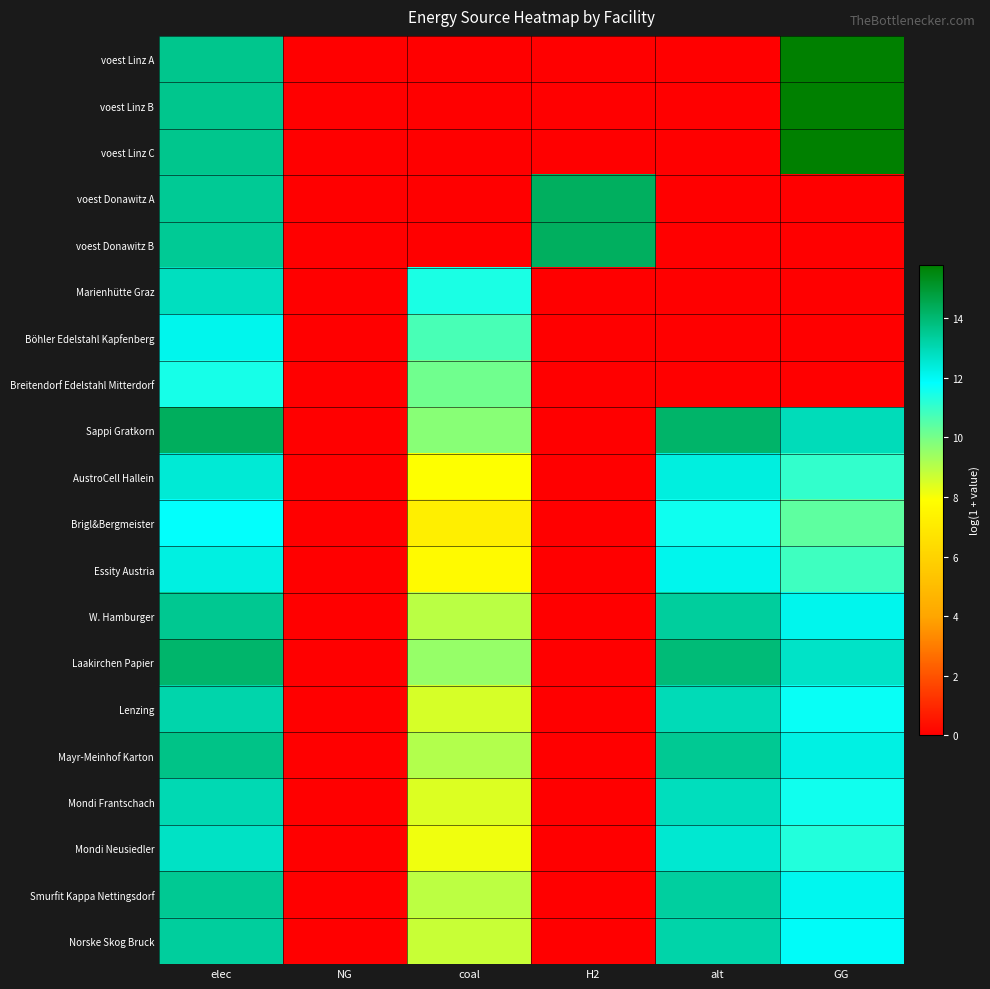

Reading right to left, list all the values displayed in this chart.

voest Linz A: GG=15.8	alt=0.0	H2=0.0	coal=0.0	NG=0.0	elec=13.6
voest Linz B: GG=15.8	alt=0.0	H2=0.0	coal=0.0	NG=0.0	elec=13.6
voest Linz C: GG=15.8	alt=0.0	H2=0.0	coal=0.0	NG=0.0	elec=13.6
voest Donawitz A: GG=0.0	alt=0.0	H2=14.3	coal=0.0	NG=0.0	elec=13.5
voest Donawitz B: GG=0.0	alt=0.0	H2=14.3	coal=0.0	NG=0.0	elec=13.5
Marienhütte Graz: GG=0.0	alt=0.0	H2=0.0	coal=11.4	NG=0.0	elec=12.8
Böhler Edelstahl Kapfenberg: GG=0.0	alt=0.0	H2=0.0	coal=10.7	NG=0.0	elec=12.1
Breitendorf Edelstahl Mitterdorf: GG=0.0	alt=0.0	H2=0.0	coal=10.1	NG=0.0	elec=11.5
Sappi Gratkorn: GG=12.9	alt=14.1	H2=0.0	coal=9.7	NG=0.0	elec=14.3
AustroCell Hallein: GG=11.1	alt=12.3	H2=0.0	coal=7.9	NG=0.0	elec=12.5
Brigl&Bergmeister: GG=10.4	alt=11.6	H2=0.0	coal=7.2	NG=0.0	elec=11.8
Essity Austria: GG=10.9	alt=12.1	H2=0.0	coal=7.7	NG=0.0	elec=12.3
W. Hamburger: GG=12.1	alt=13.3	H2=0.0	coal=9.0	NG=0.0	elec=13.5
Laakirchen Papier: GG=12.7	alt=13.9	H2=0.0	coal=9.5	NG=0.0	elec=14.1
Lenzing: GG=11.7	alt=12.9	H2=0.0	coal=8.5	NG=0.0	elec=13.1
Mayr-Meinhof Karton: GG=12.3	alt=13.5	H2=0.0	coal=9.1	NG=0.0	elec=13.7
Mondi Frantschach: GG=11.6	alt=12.8	H2=0.0	coal=8.4	NG=0.0	elec=13.0
Mondi Neusiedler: GG=11.3	alt=12.5	H2=0.0	coal=8.1	NG=0.0	elec=12.7
Smurfit Kappa Nettingsdorf: GG=12.1	alt=13.3	H2=0.0	coal=8.9	NG=0.0	elec=13.5
Norske Skog Bruck: GG=11.9	alt=13.2	H2=0.0	coal=8.8	NG=0.0	elec=13.3